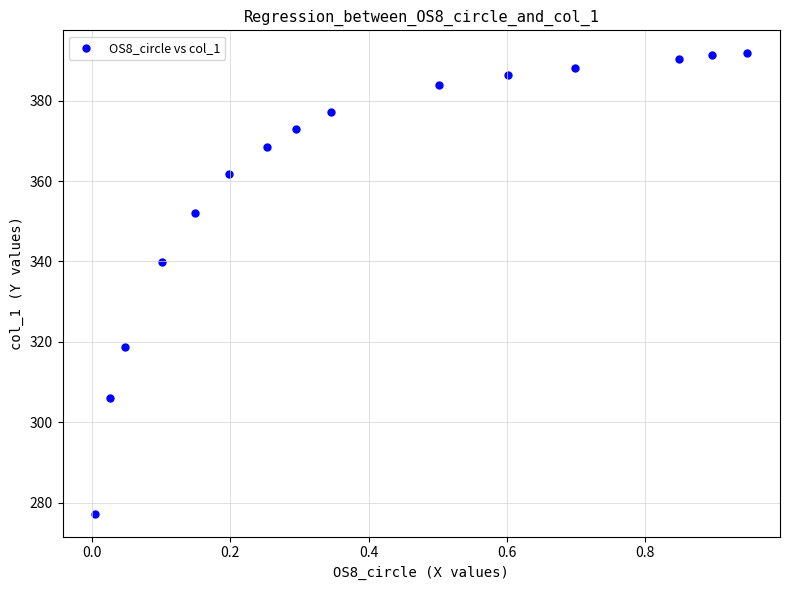

What is the range of X values (max minus min)?

0.9